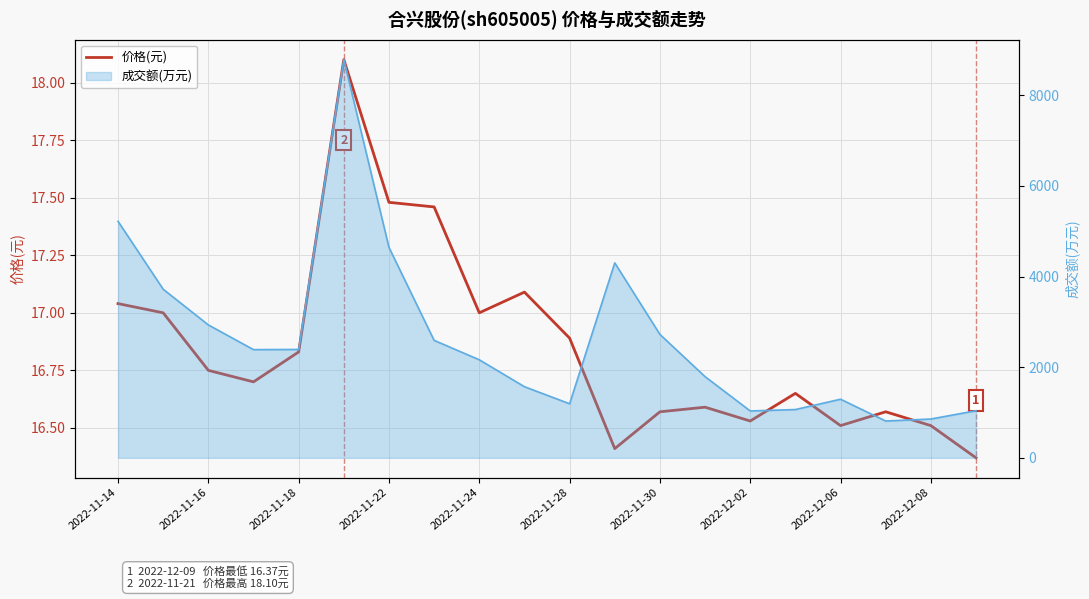

Approximately how many times larger is the value at 17 compared to 2022-11-24?

1.0